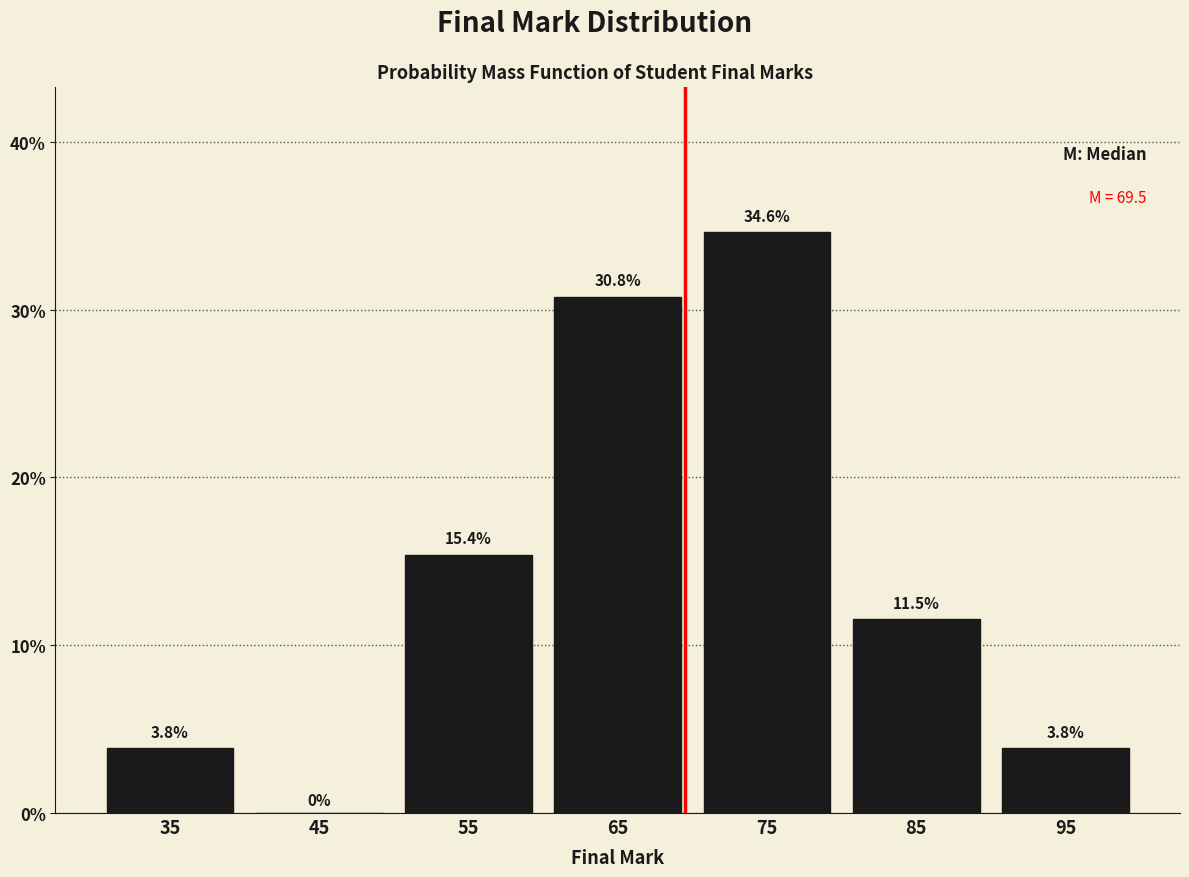

Which range on the x-axis has the tallest bar?

70 to 80